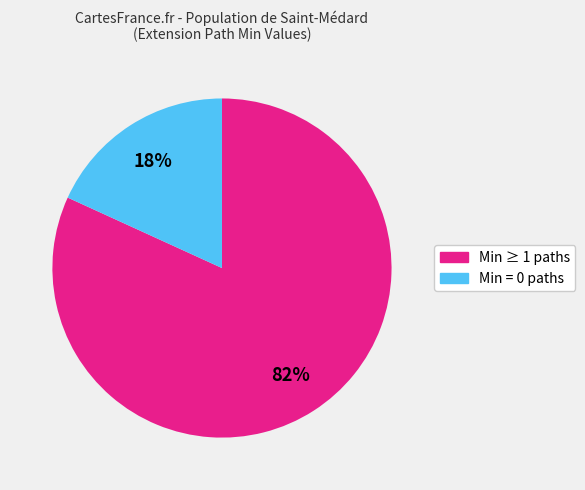

To the nearest percent, what is the average slice percentage?

50%